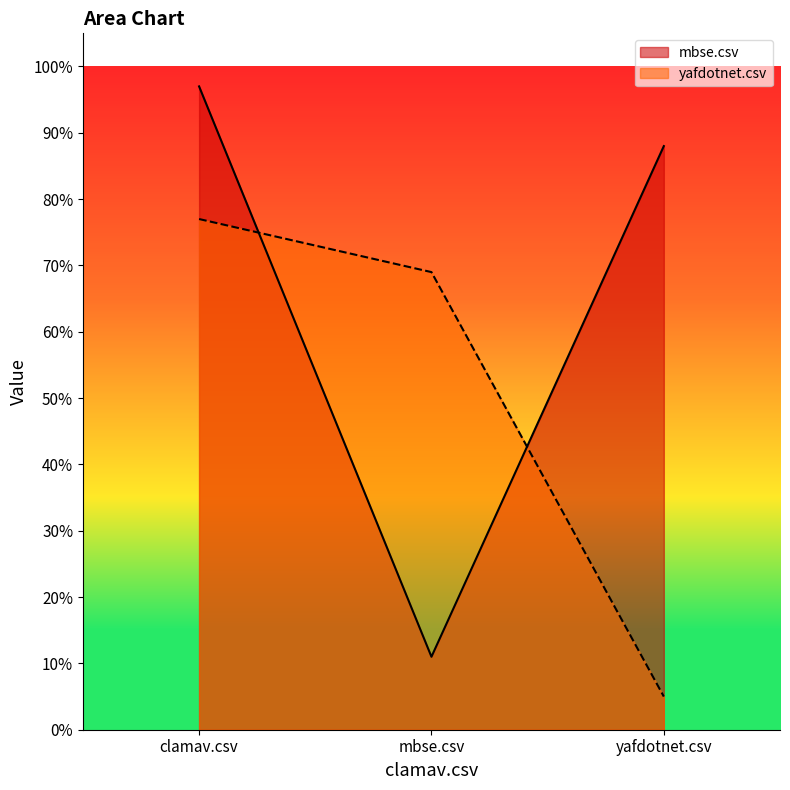

How many lines are shown in the chart?

2